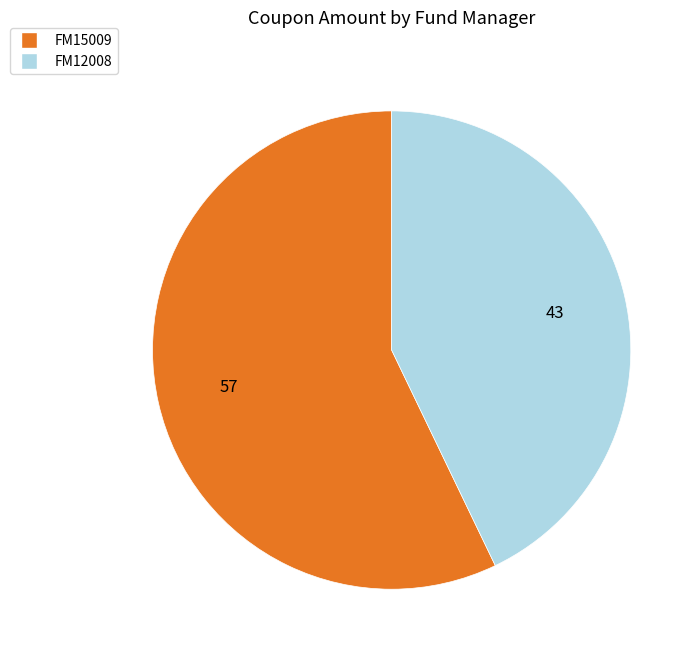

Does any single category account for the majority?

Yes